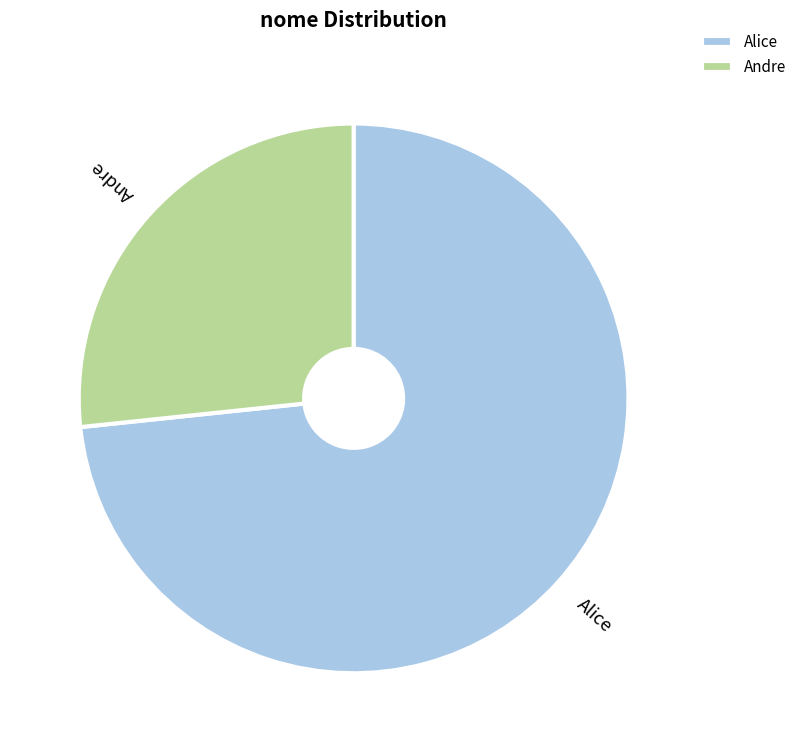

Combined, do Andre and Alice account for over 50%?

Yes